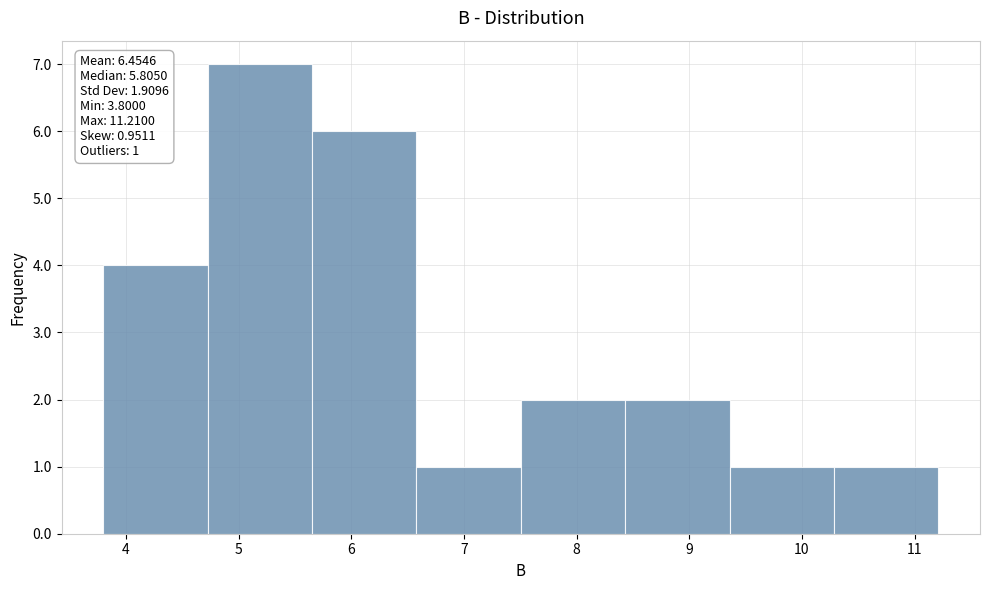

Over which range of the x-axis is the bar tallest?

4.7 to 5.7